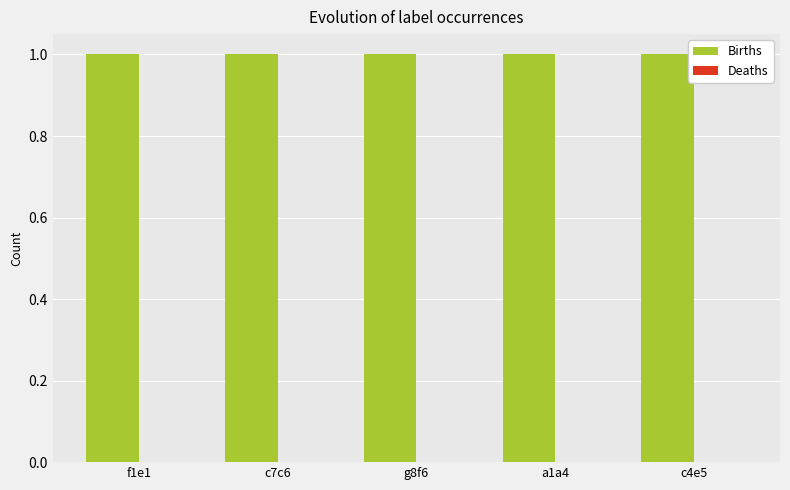

Between c7c6 and a1a4, which series saw the biggest shift?

Births